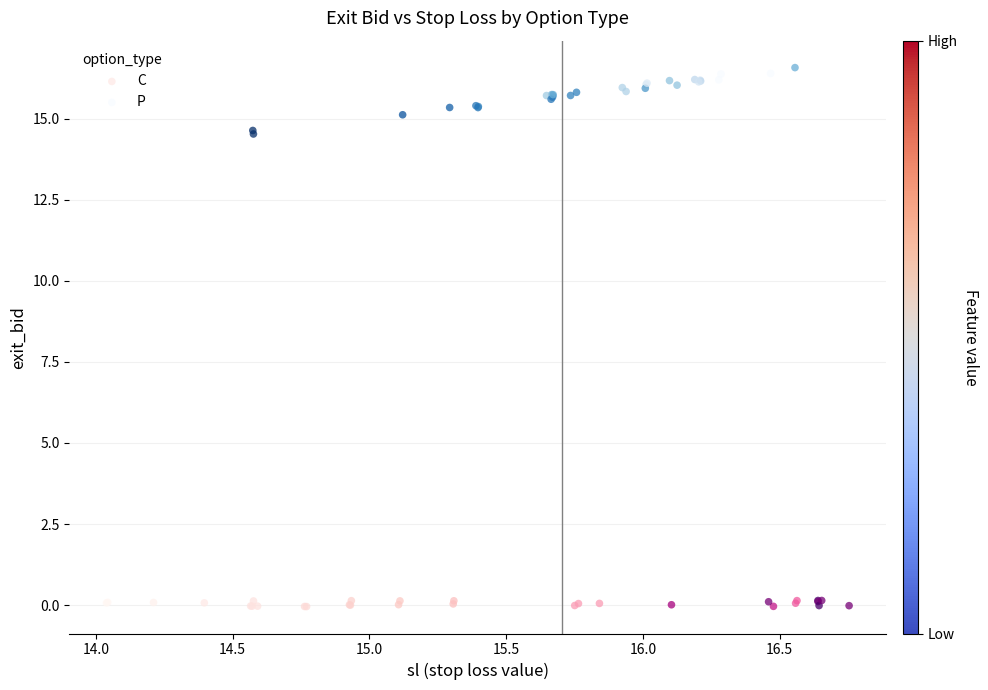

What are all the series names shown in the legend?

C, P